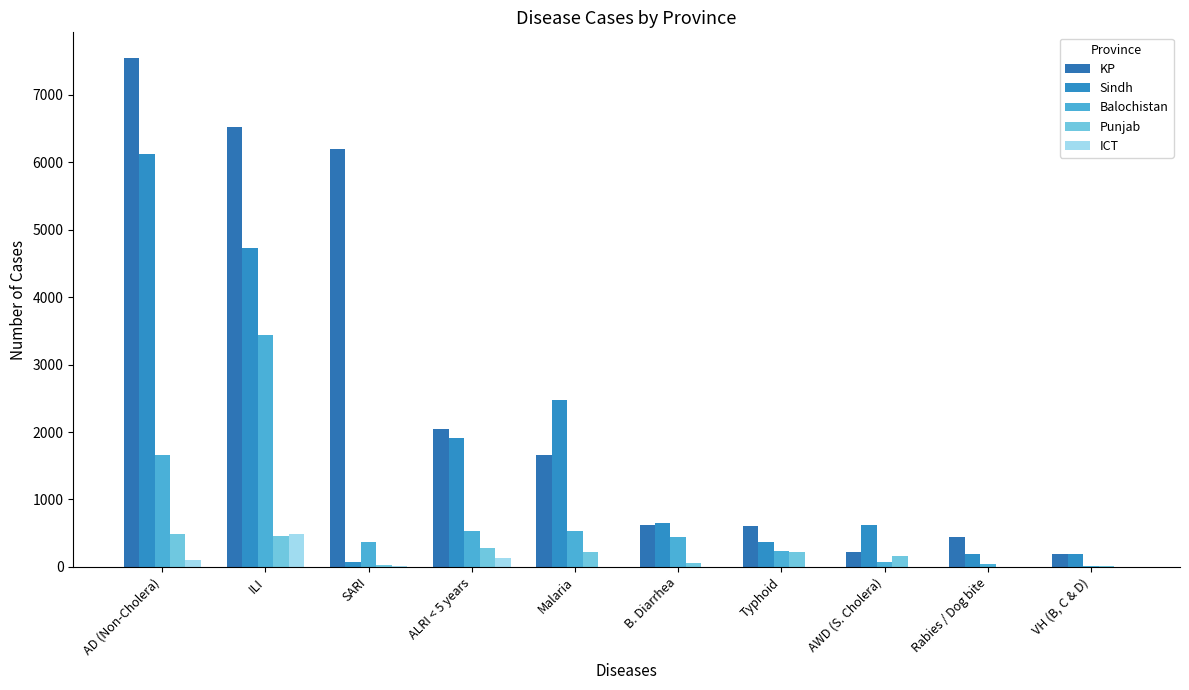

What value does the Sindh series have at VH (B, C & D)?

191